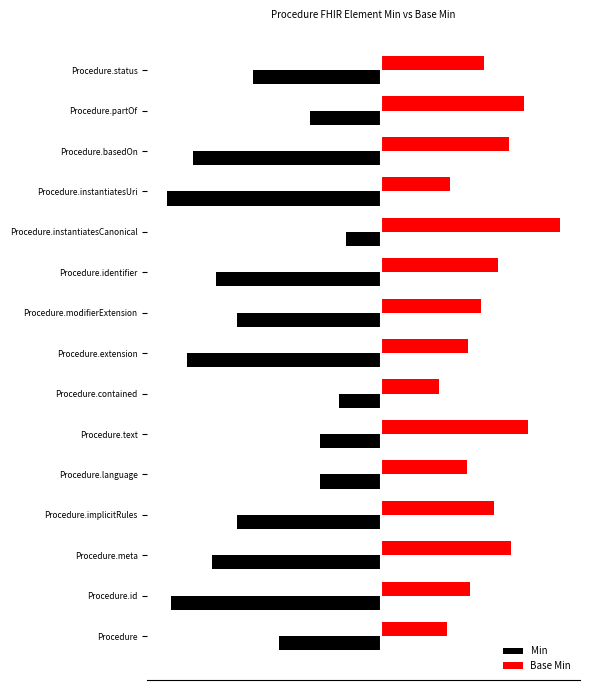

What are all the series names shown in the legend?

Min, Base Min